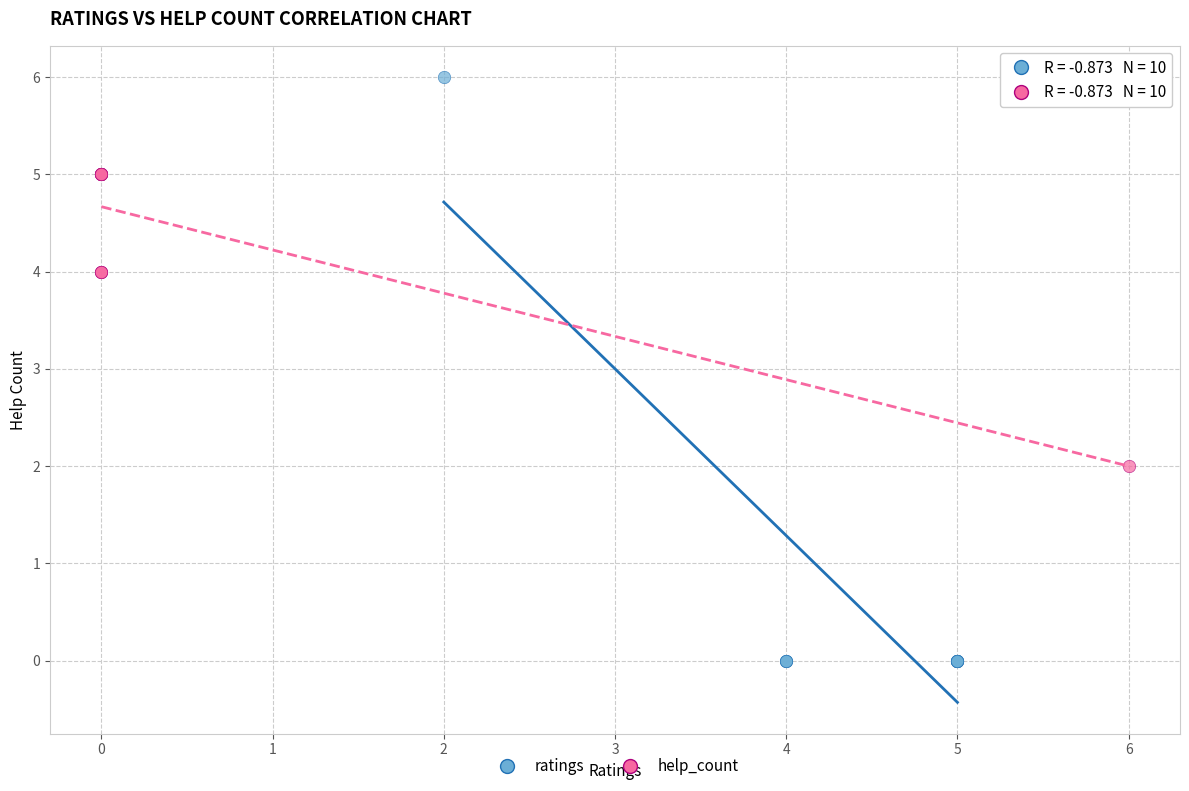

What are all the series names shown in the legend?

ratings, help_count